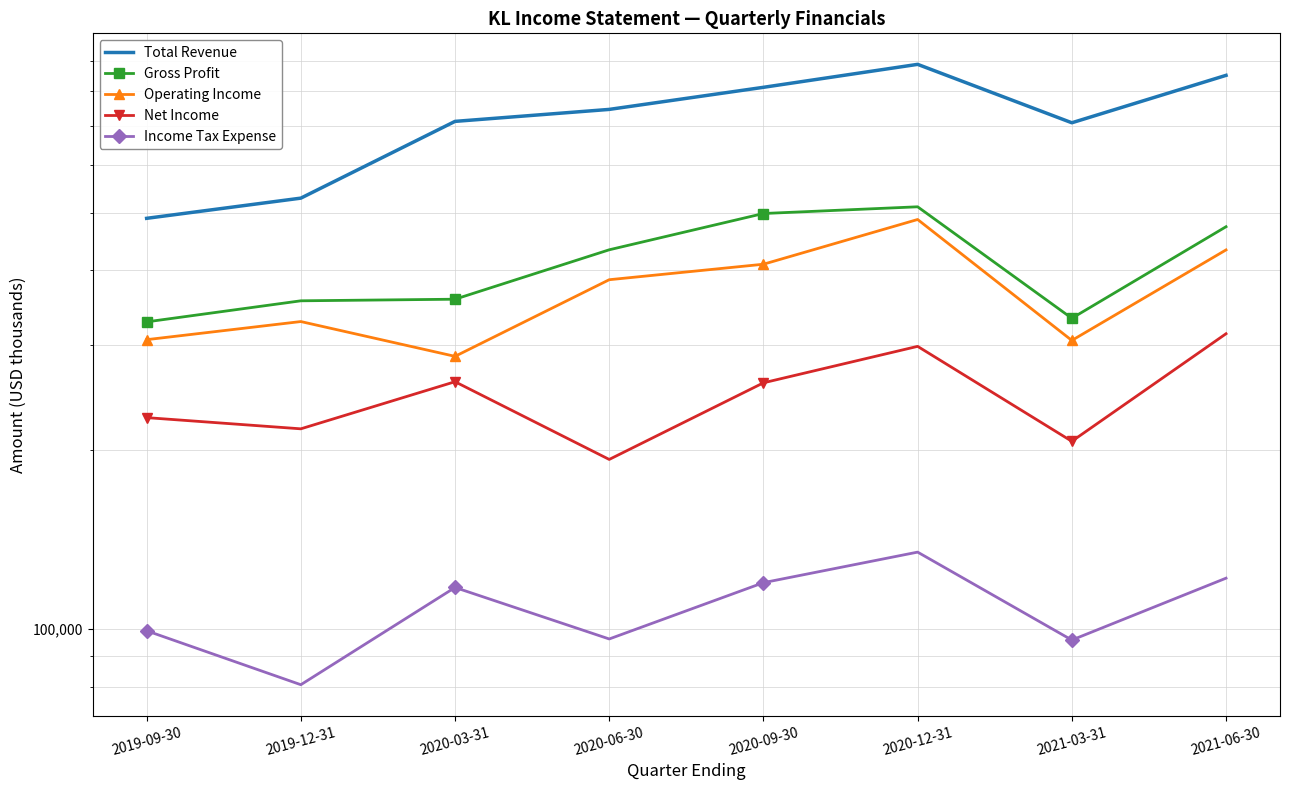

What is the label of the 2nd point from the left?

2019-12-31